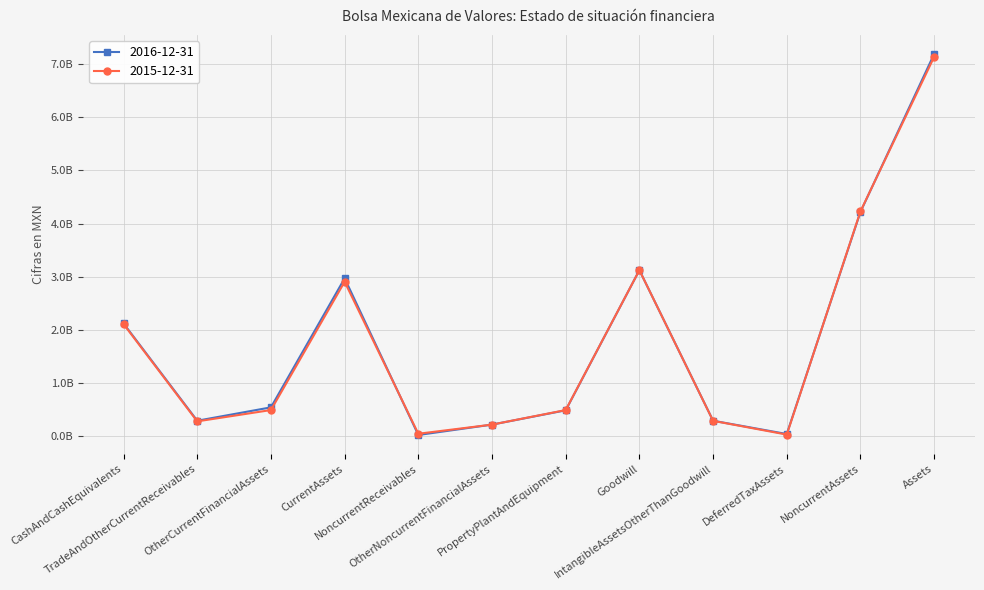

Reading right to left, list all the values displayed in this chart.

2016-12-31: 7189968000	4219815000	42433000	292538000	3123600000	488257000	219411000	24348000	2970153000	543909000	292413000	2121129000
2015-12-31: 7136418000	4229909000	31569000	290122000	3123600000	493175000	219411000	47587000	2906509000	493352000	280519000	2109214000